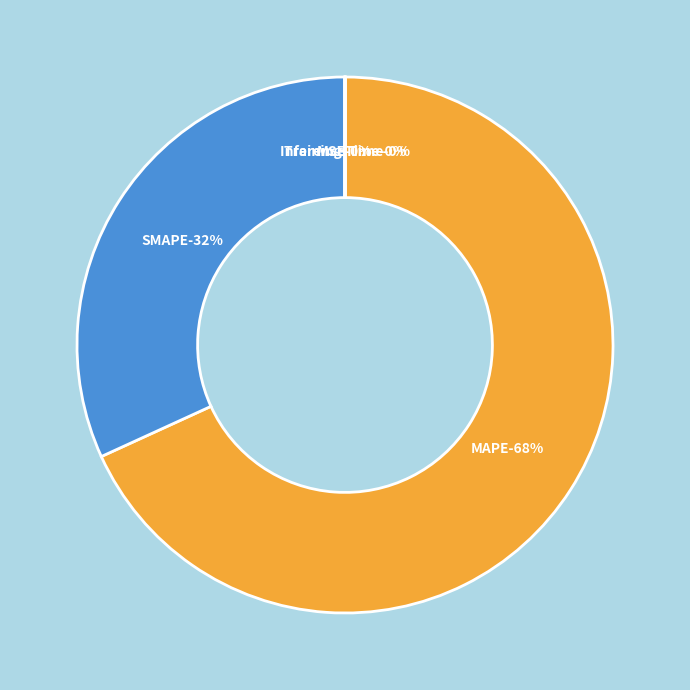

How many segments does this pie chart have?

5